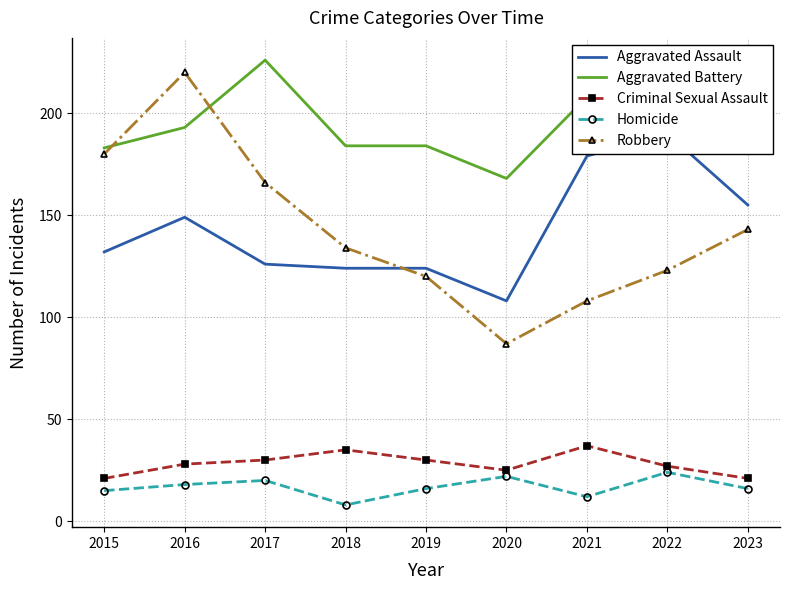

True or false: Aggravated Assault and Robbery intersect in this chart.

True